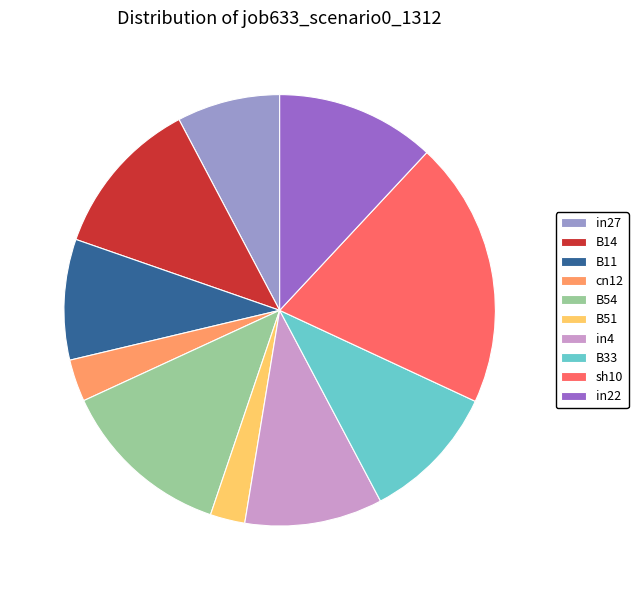

Combined, do sh10 and B14 account for over 50%?

No